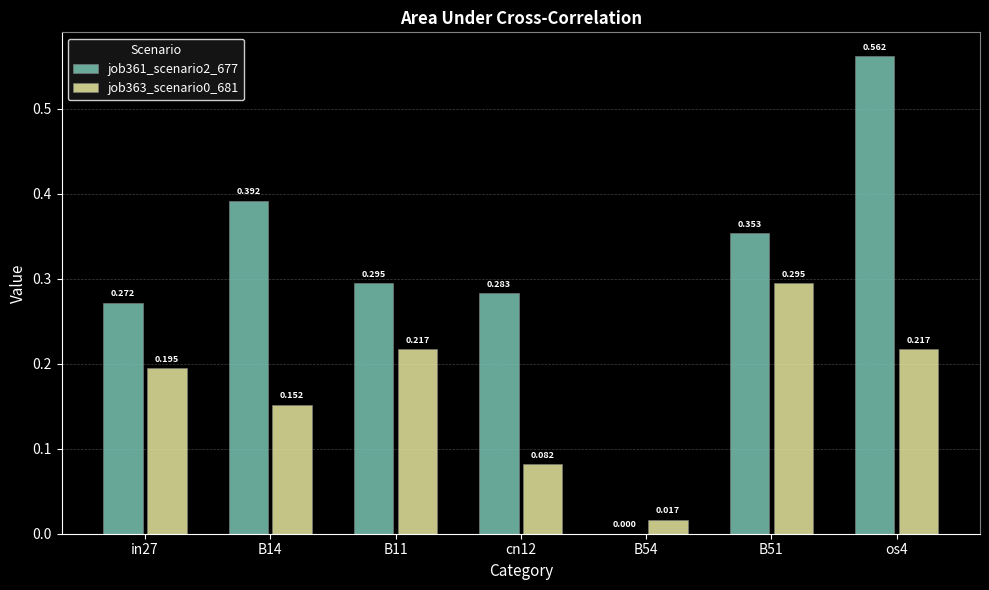

Is the value of job361_scenario2_677 at cn12 greater than the value of job363_scenario0_681 at os4?

Yes